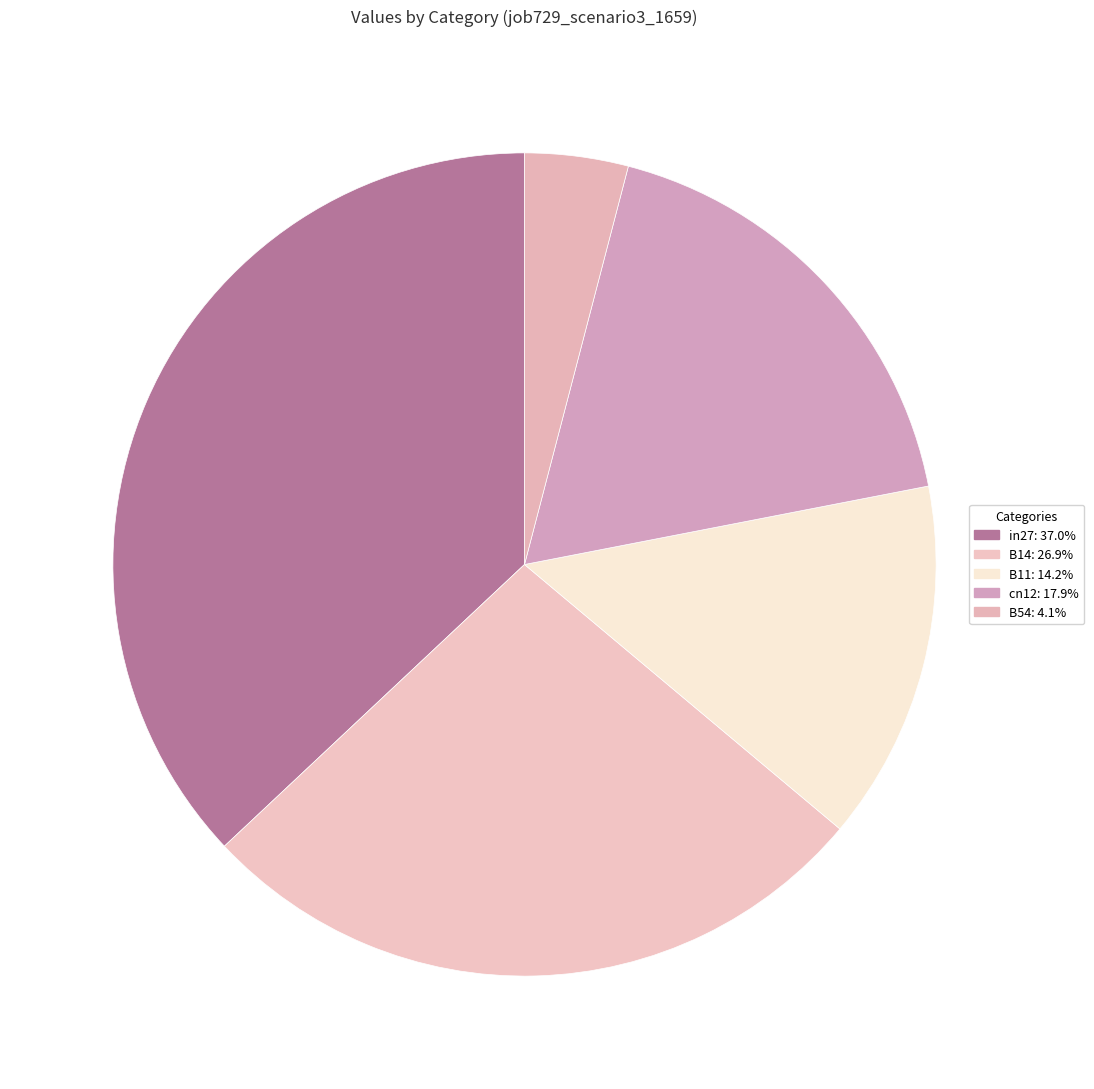

Rank the categories by value from lowest to highest.

B54, B11, cn12, B14, in27